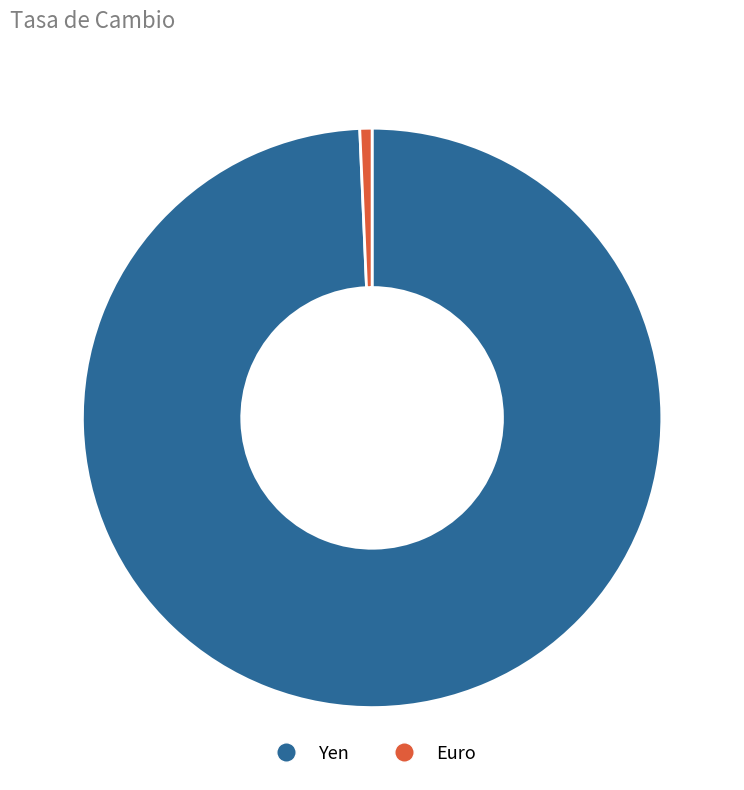

True or false: Euro accounts for 1% of the total.

True